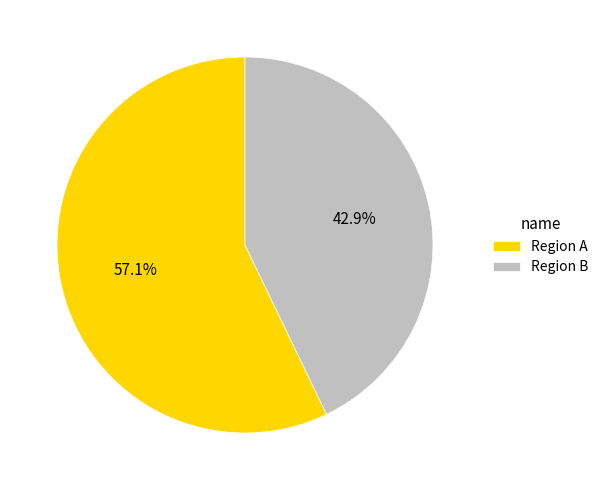

Is it true that Region B is 30% of the pie?

False